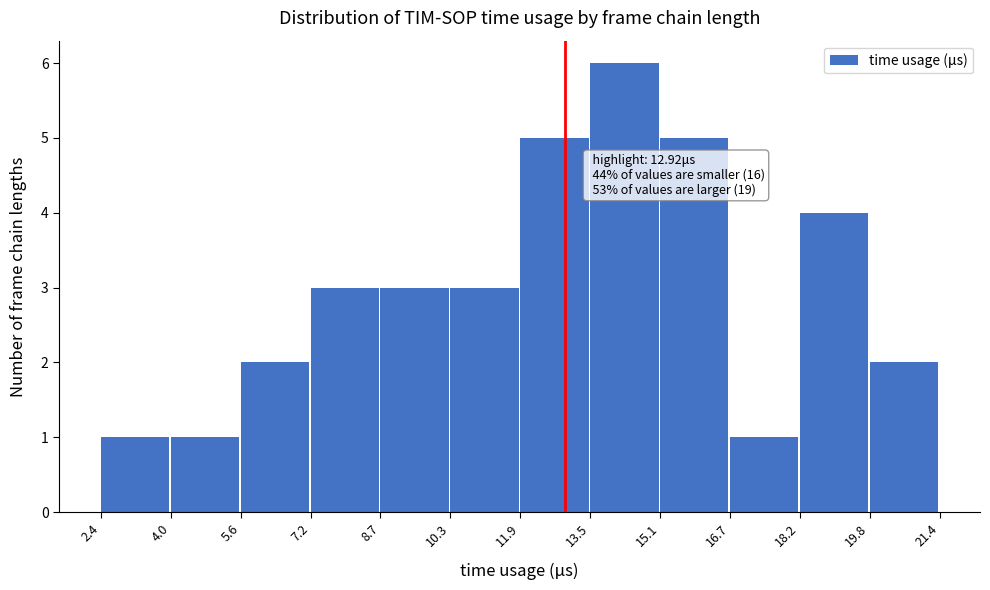

Which range on the x-axis has the tallest bar?

13.5 to 15.1